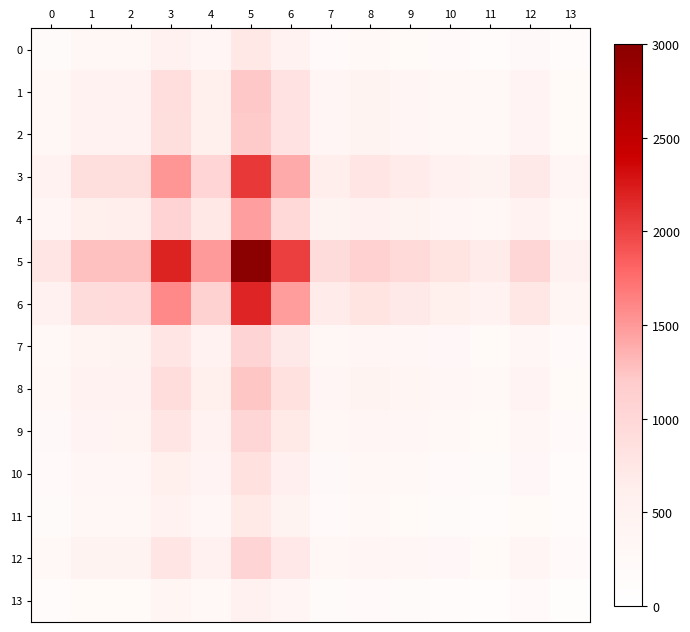

Which label corresponds to the largest value in the chart?

5